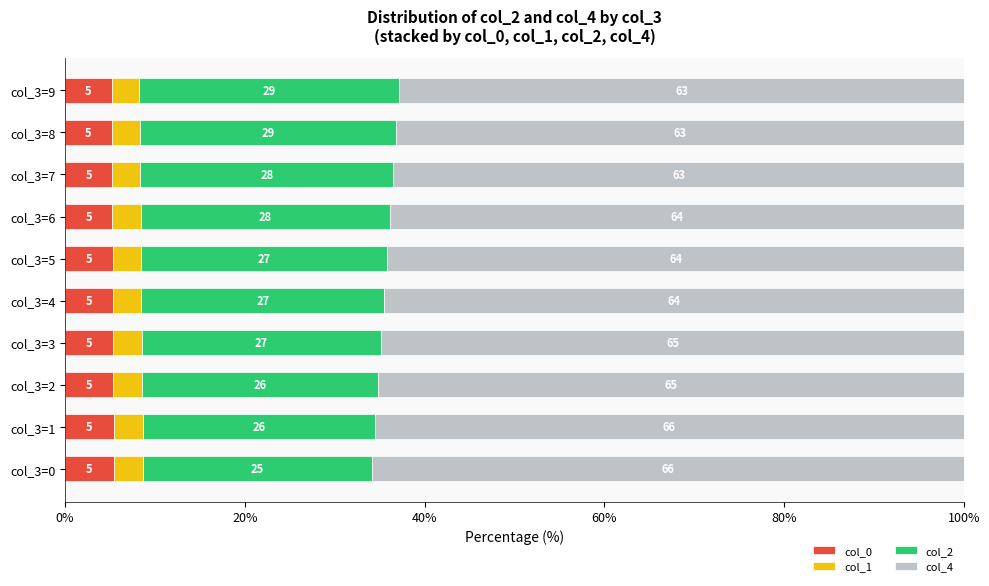

True or false: col_0 has a value of 2.3 at col_3=2.

False